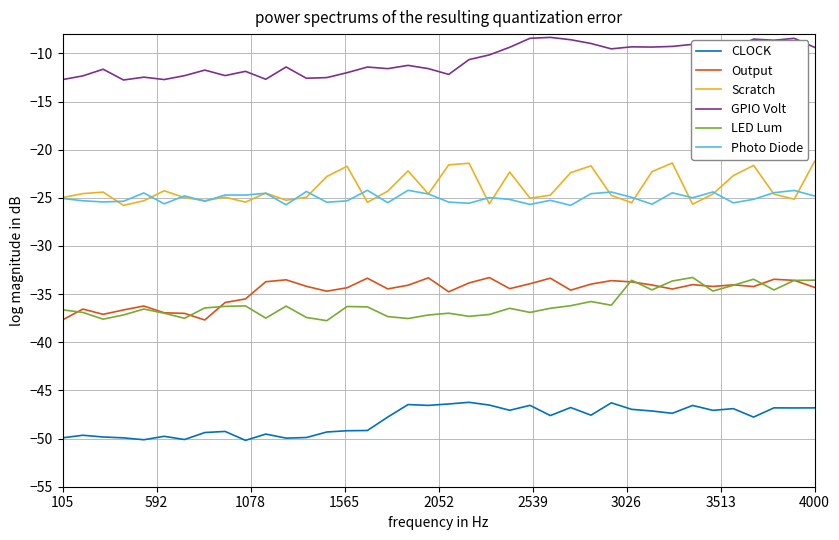

True or false: Output and Photo Diode intersect in this chart.

False